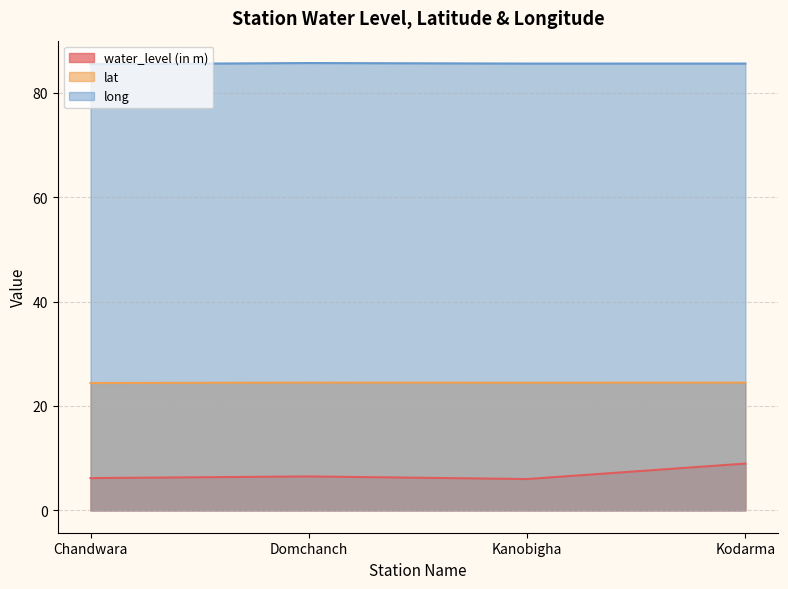

What is the average value of the lat series?

24.4